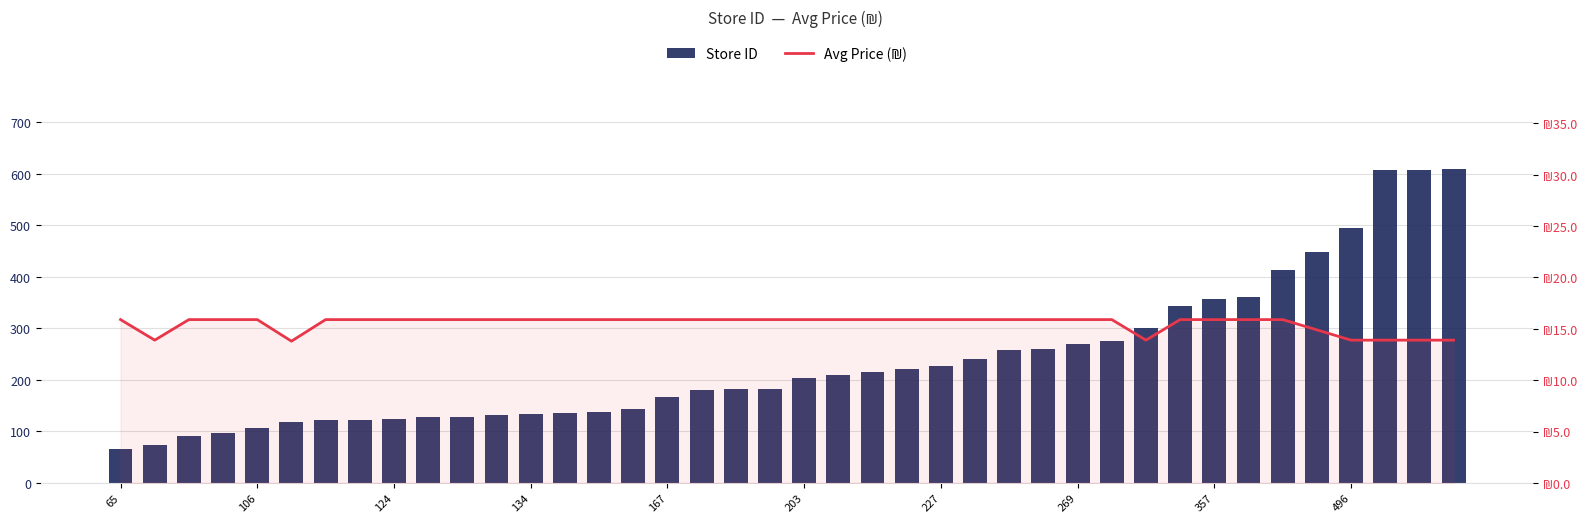

What is the minimum value for Store ID?

65.0